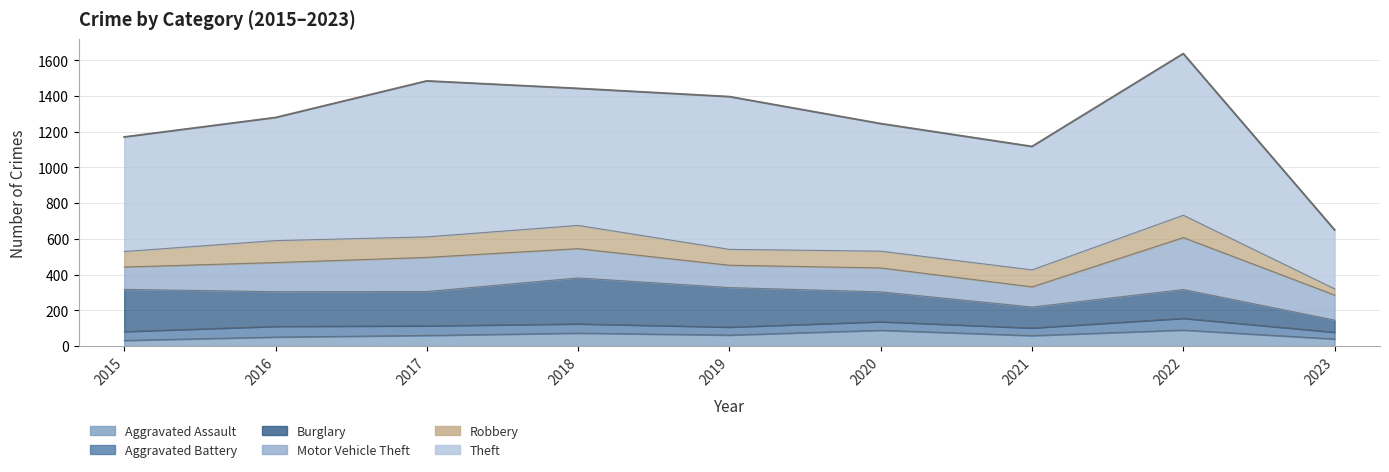

Where is the first local maximum for Aggravated Battery?

2016